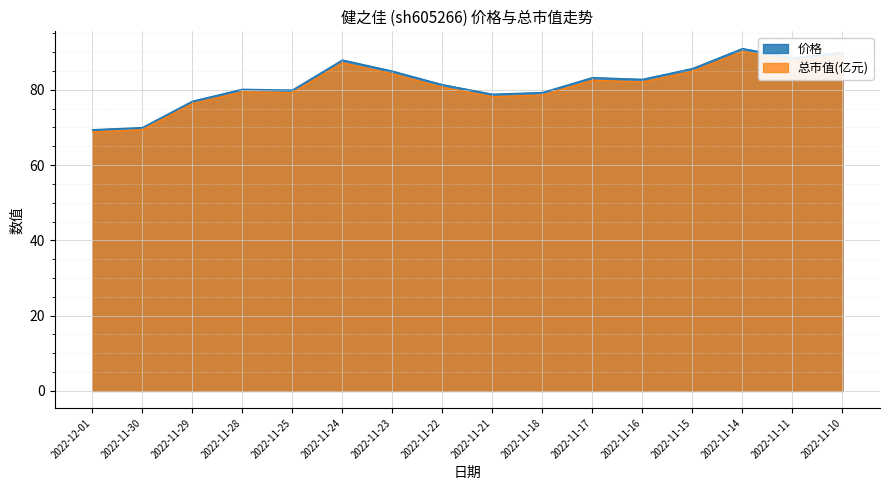

In 总市值(亿元), how many points are lower than both neighbors (excluding endpoints)?

4